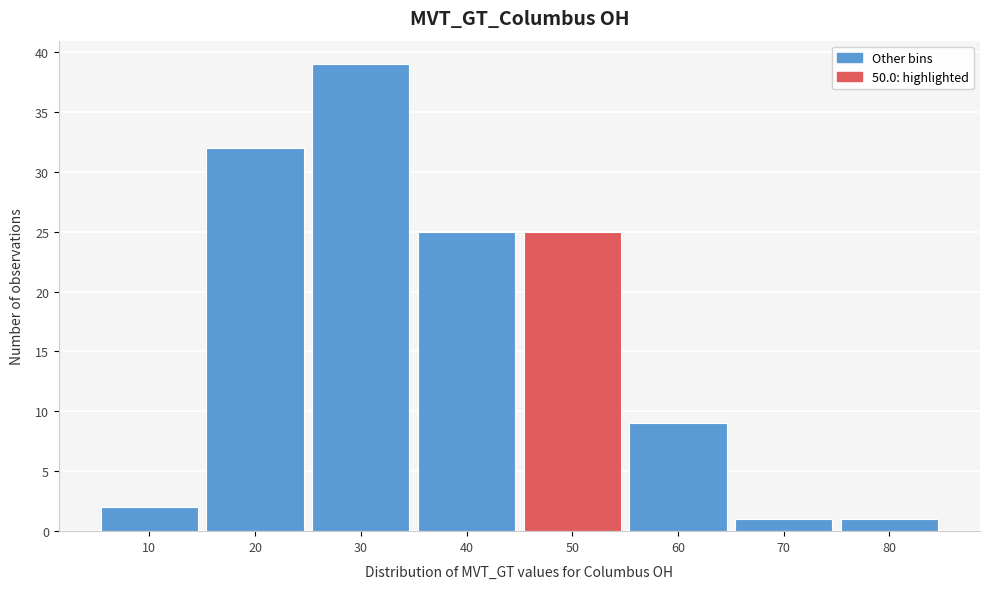

Reading left to right, transcribe all the data shown in this chart.

2	32	39	25	25	9	1	1